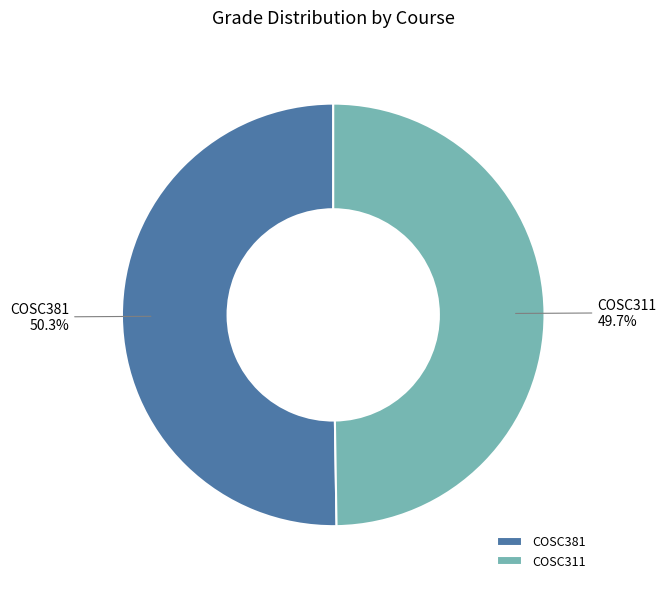

How many segments does this pie chart have?

2